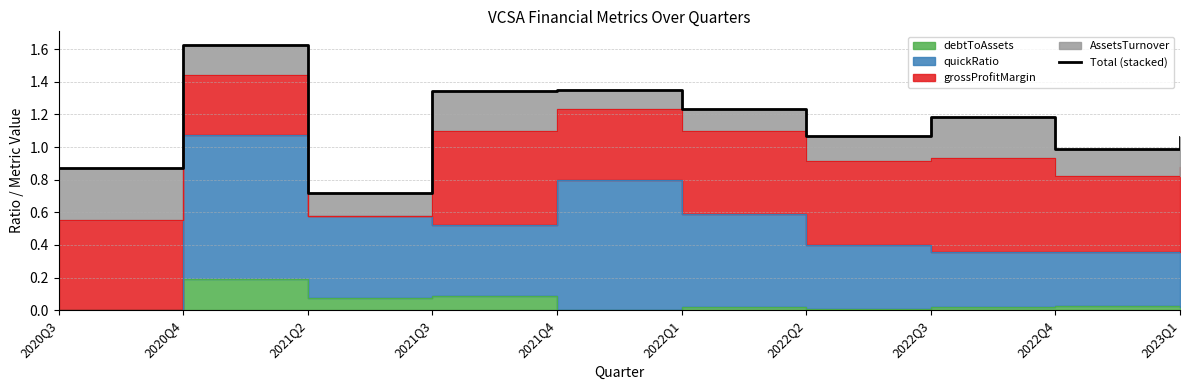

At which category does the chart reach its minimum across all series?

2021Q2